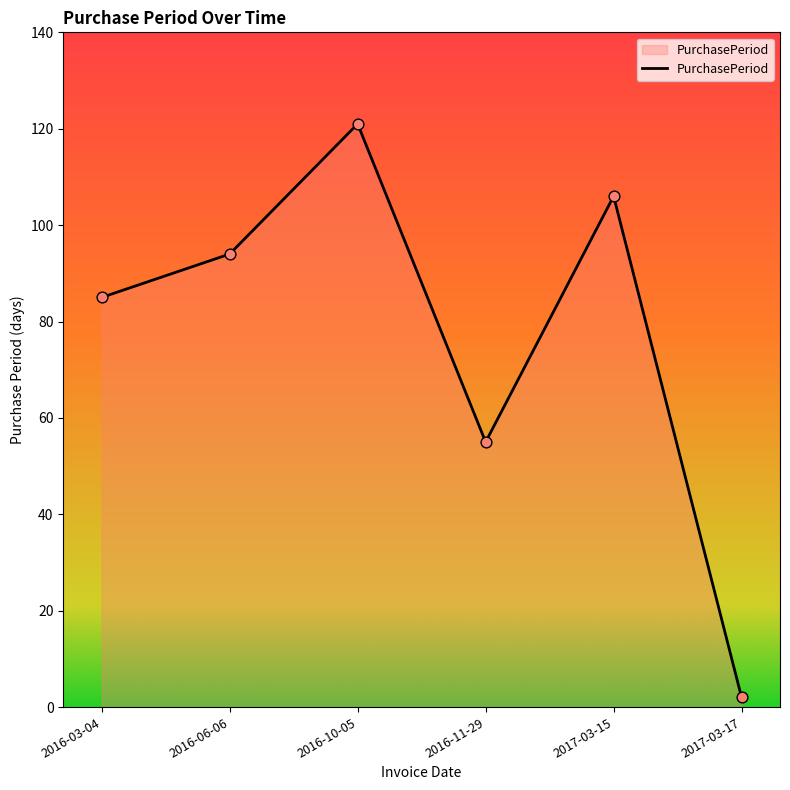

Which has a higher value, 2016-10-05 or 2017-03-15?

2016-10-05